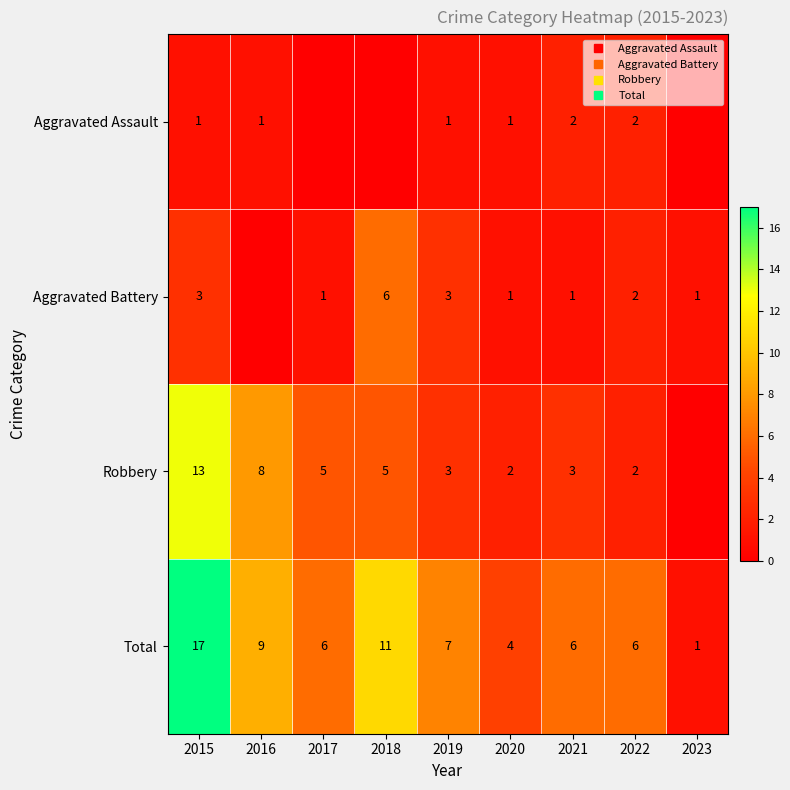

What is the difference between the second highest and second lowest values in the Aggravated Assault series?

2